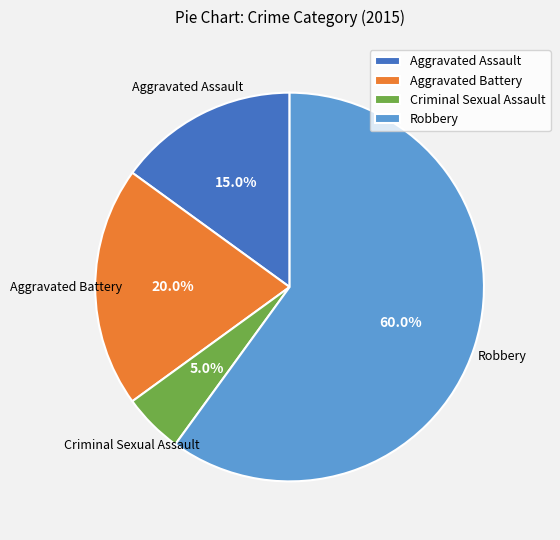

What portion of the pie excludes Criminal Sexual Assault?

95.0%